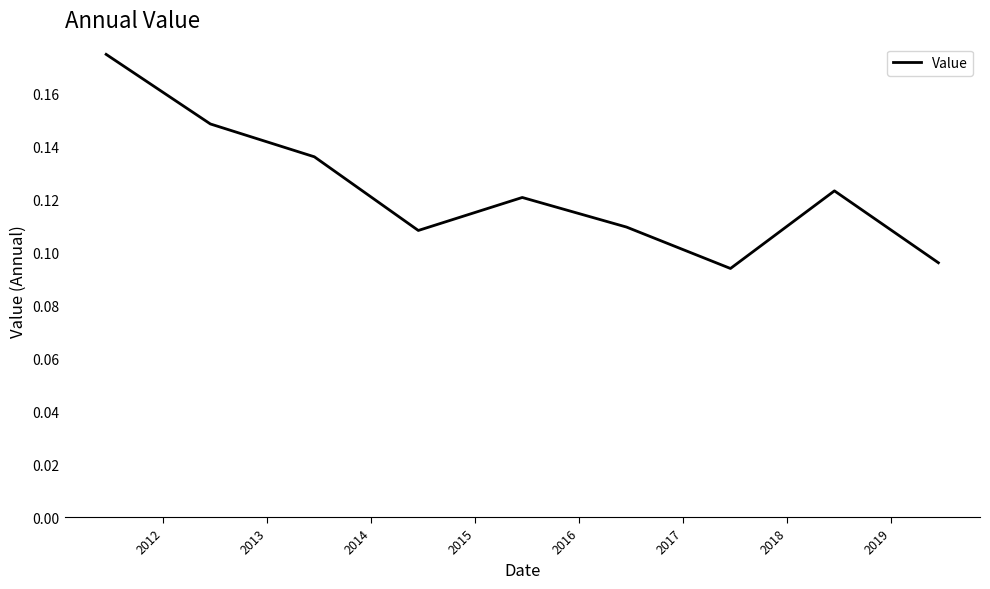

Reading right to left, list all the values displayed in this chart.

0.1	0.1	0.1	0.1	0.1	0.1	0.1	0.1	0.2